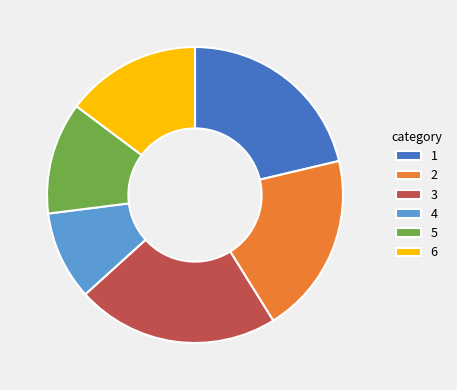

How many slices are in this pie chart?

6